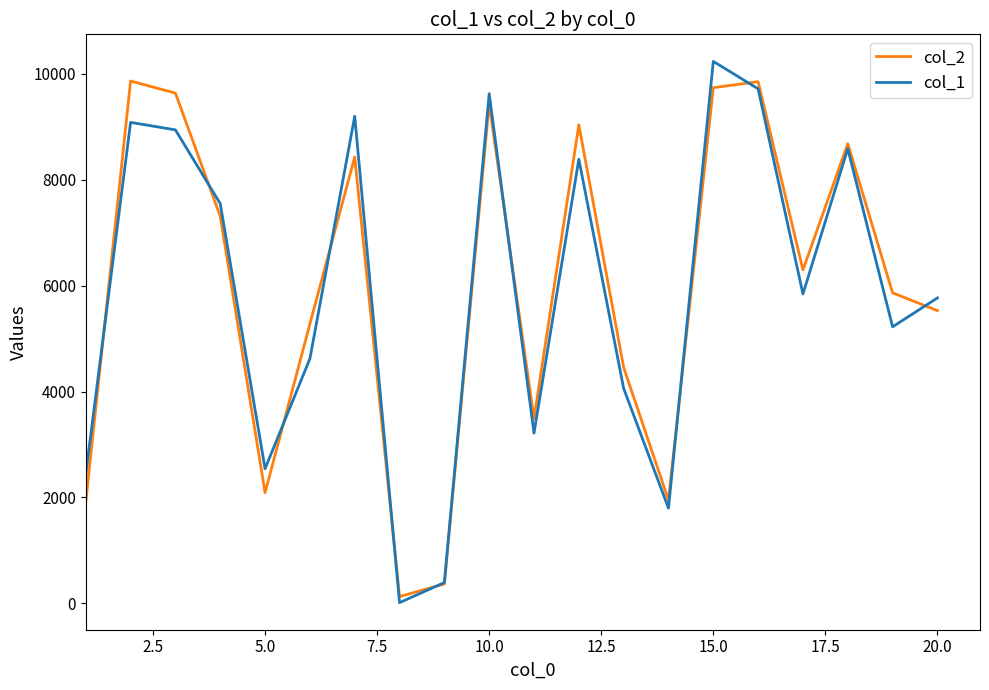

Is this an area chart (filled region under the line)?

No